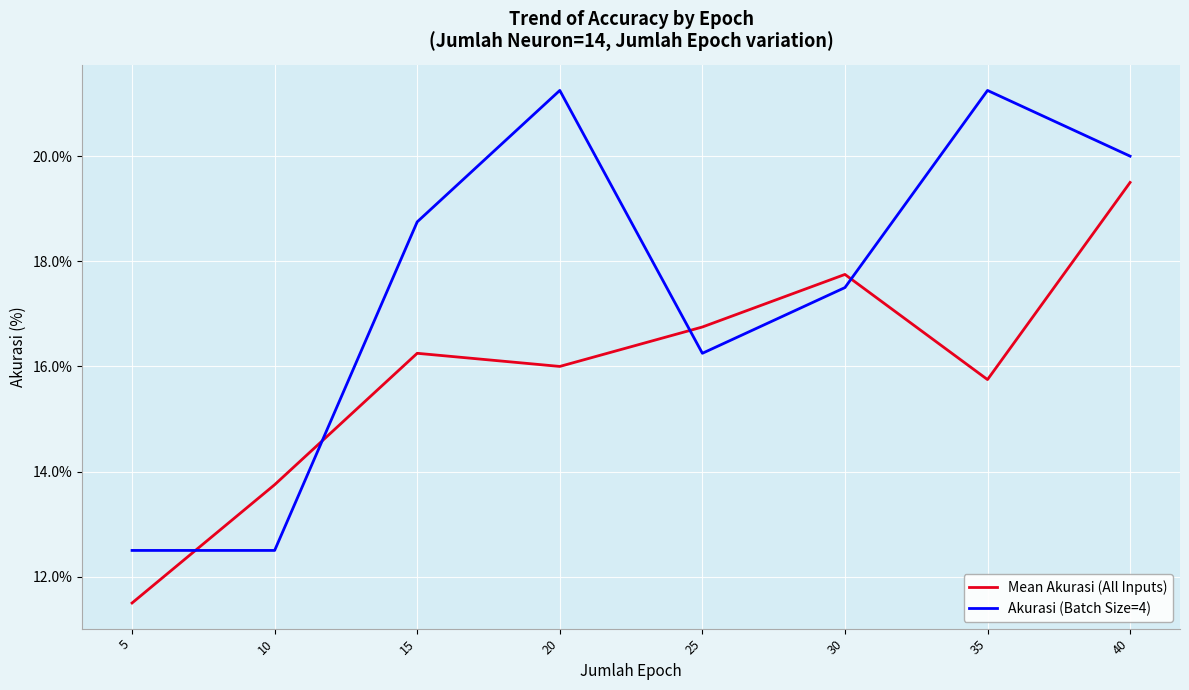

Is the value of Mean Akurasi (All Inputs) at 5 greater than the value of Akurasi (Batch Size=4) at 30?

No